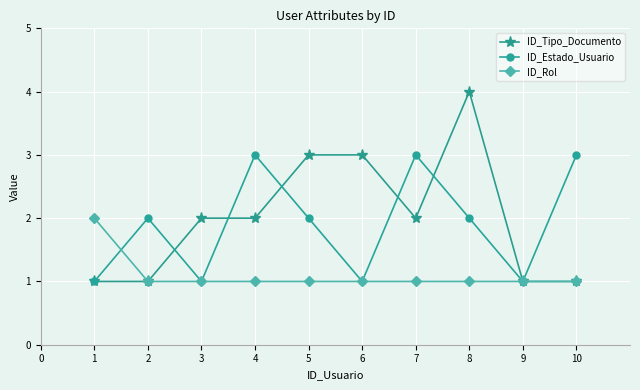

Count the ID_Estado_Usuario values in the range 1 to 3.

10